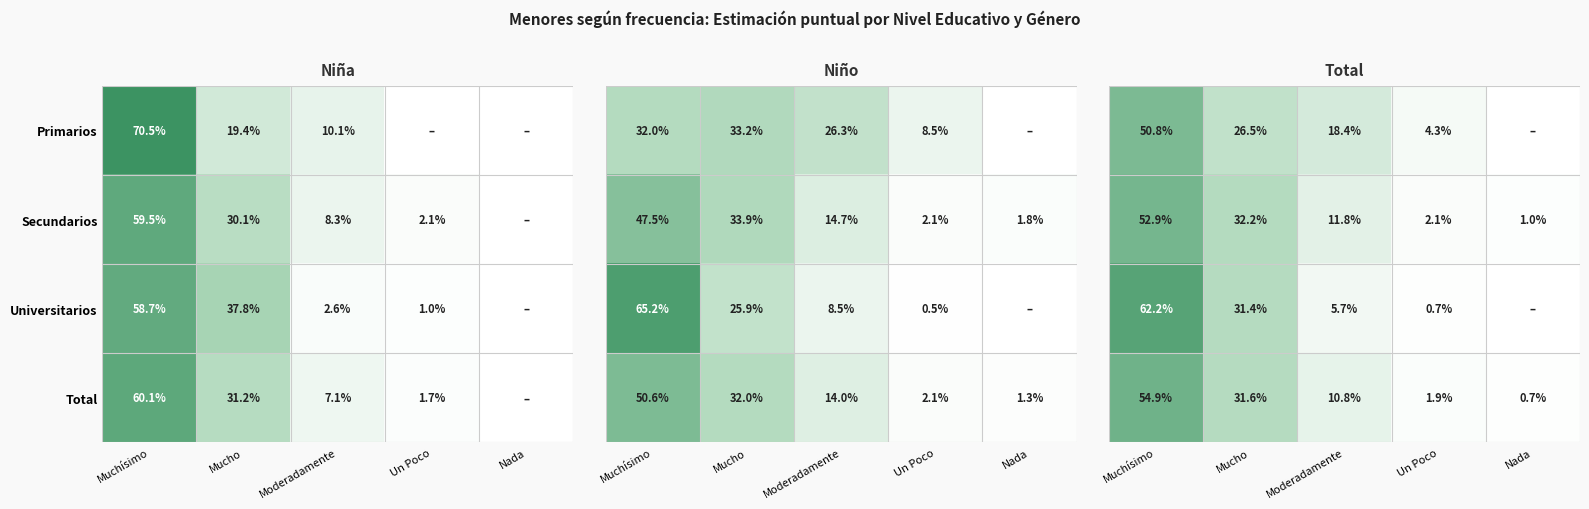

Is the value of Primarios at Mucho greater than the value of Universitarios at Muchísimo?

No